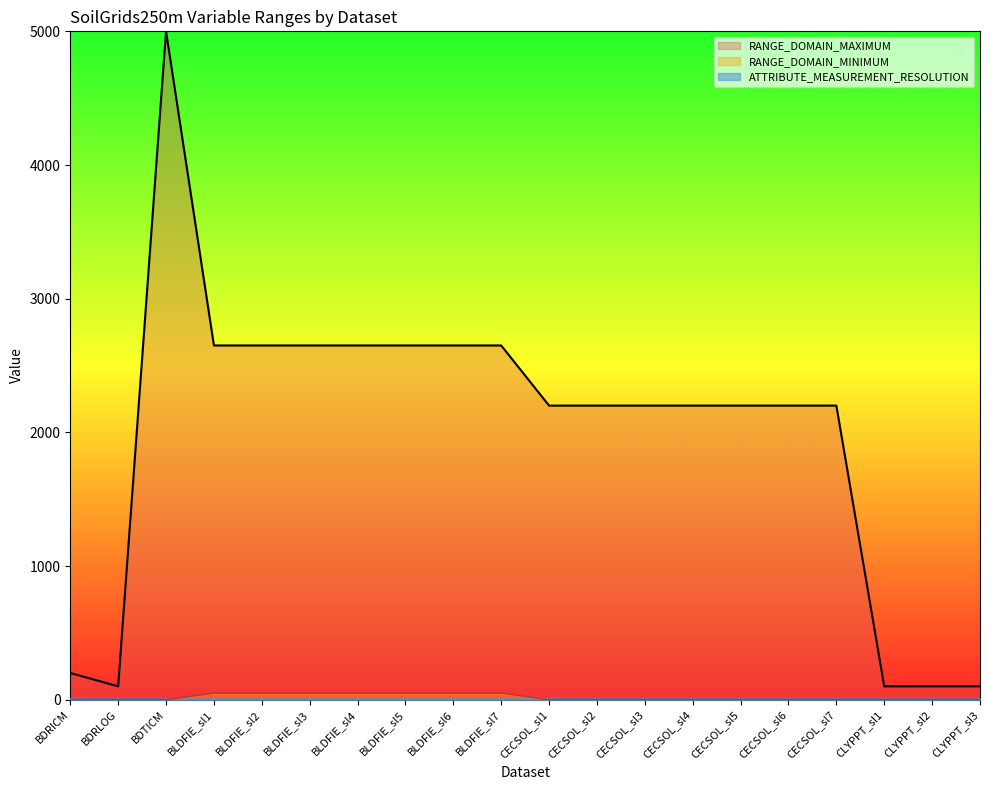

At which category is the sum across all series the highest?

BDTICM